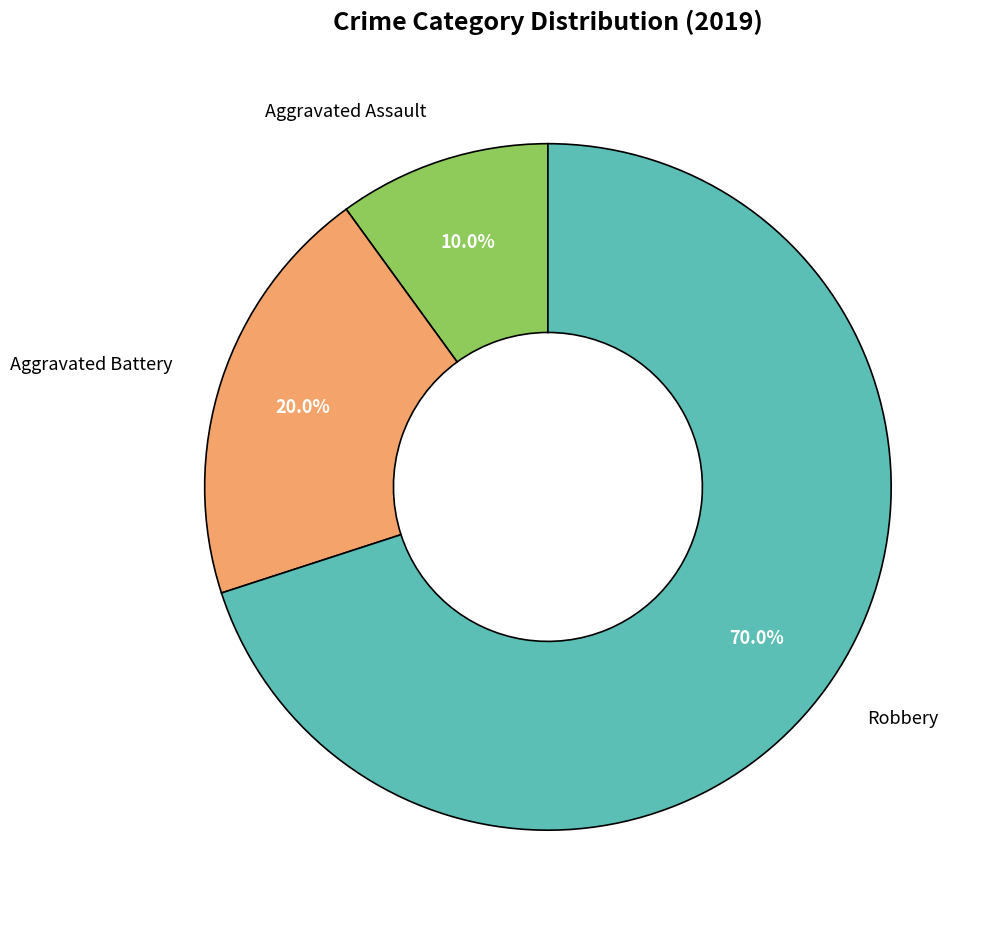

What is the majority slice?

Robbery